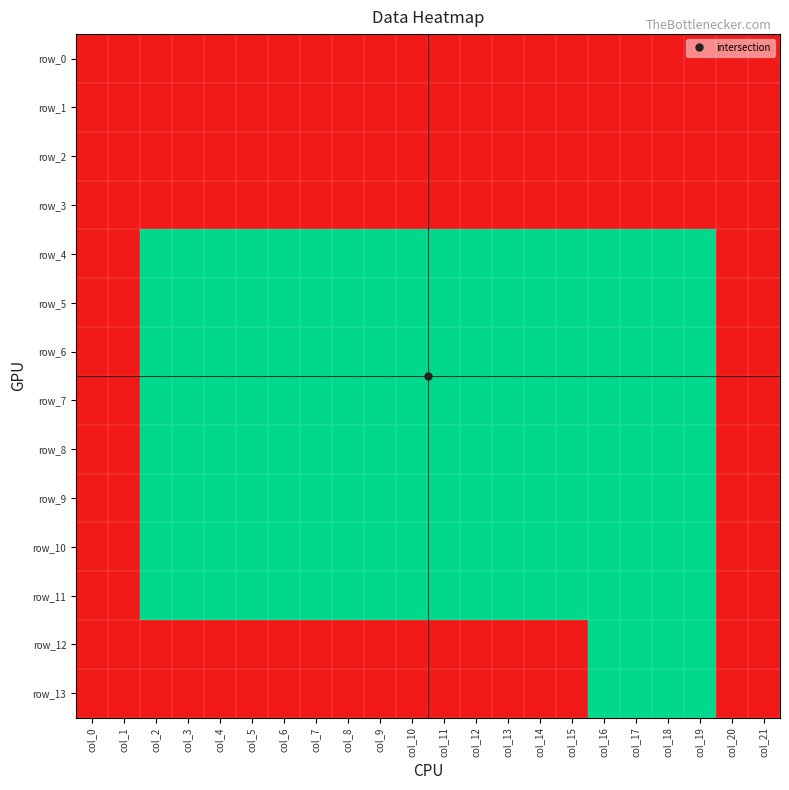

List the series in order of their peak value, highest first.

row_4, row_5, row_6, row_7, row_8, row_9, row_10, row_11, row_12, row_13, row_0, row_1, row_2, row_3